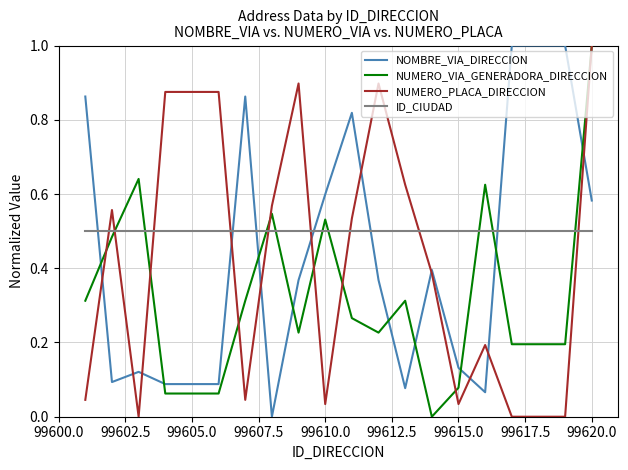

What is the maximum value shown in the chart?

1.0